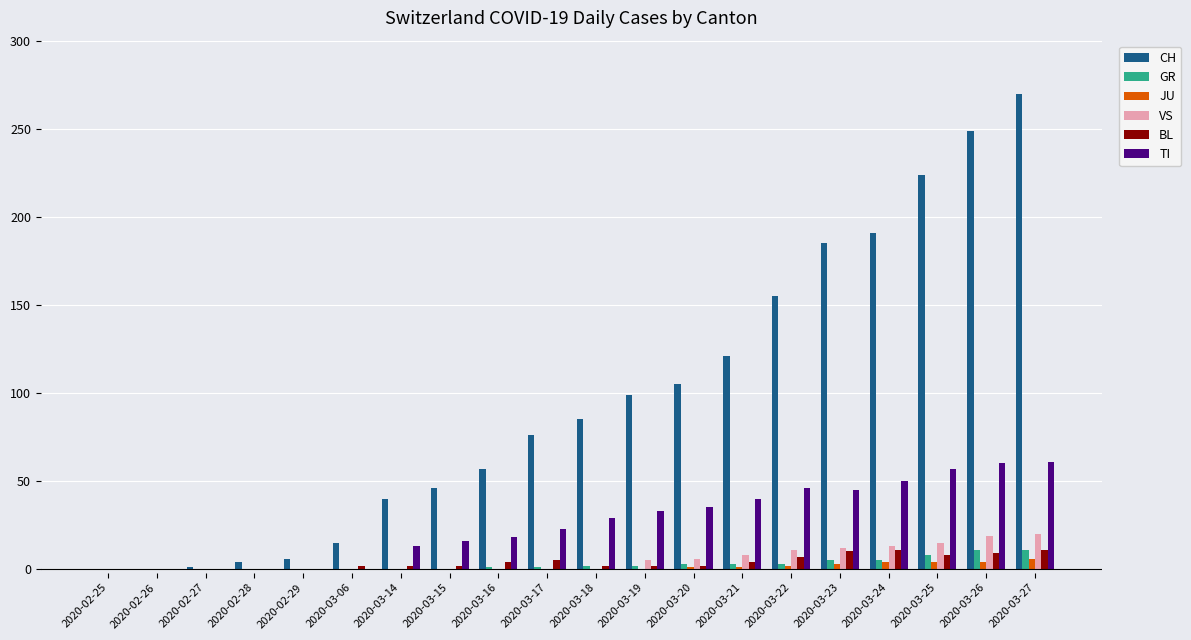

How many series are shown in this chart?

6